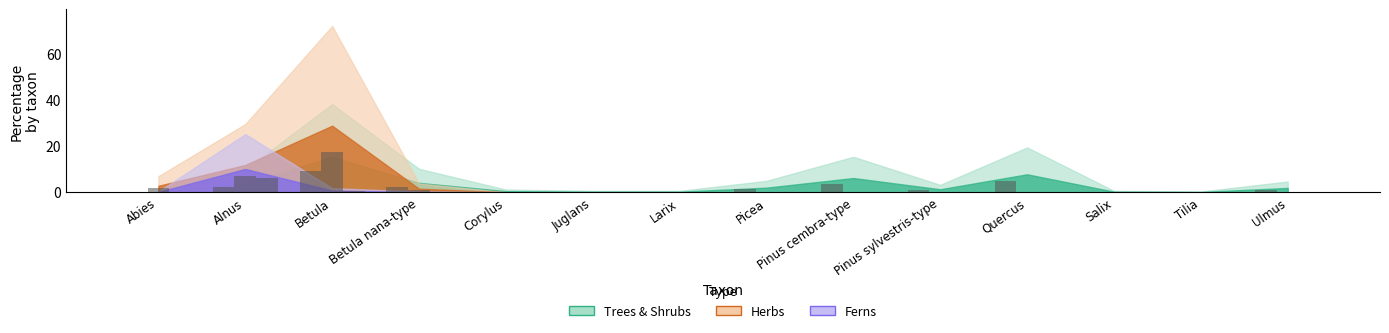

How many bars are there in each group?

3